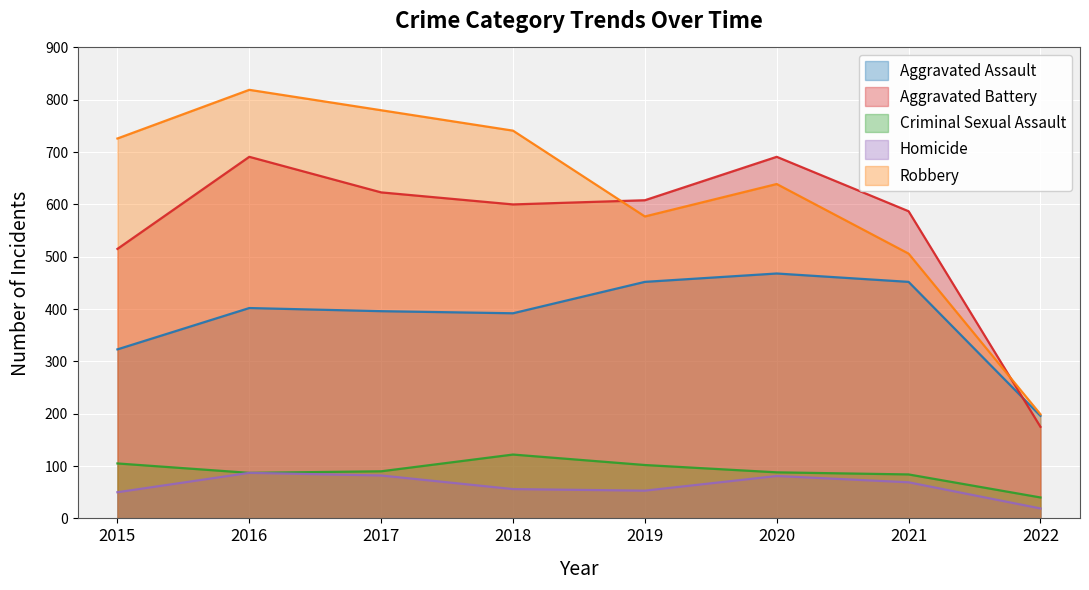

What value does the Robbery series have at 2021, to the nearest 50?

500